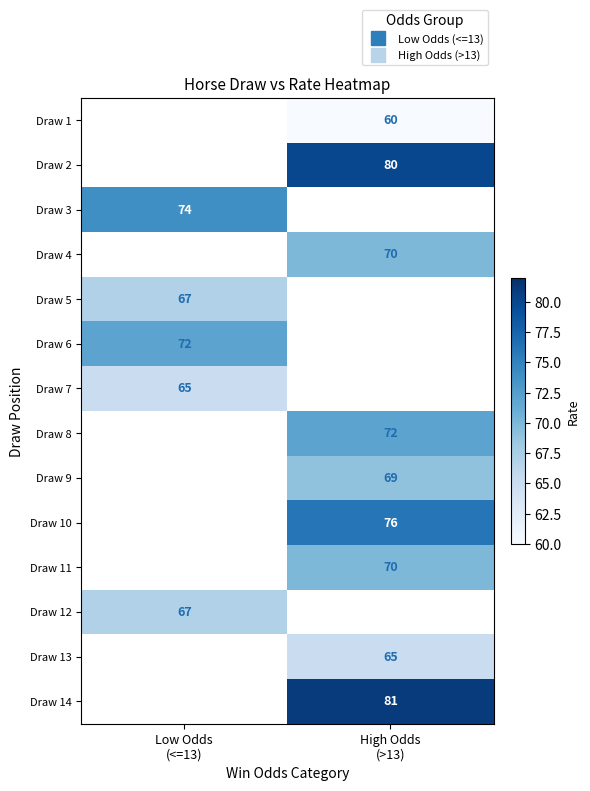

What is the minimum value shown in the chart?

60.0